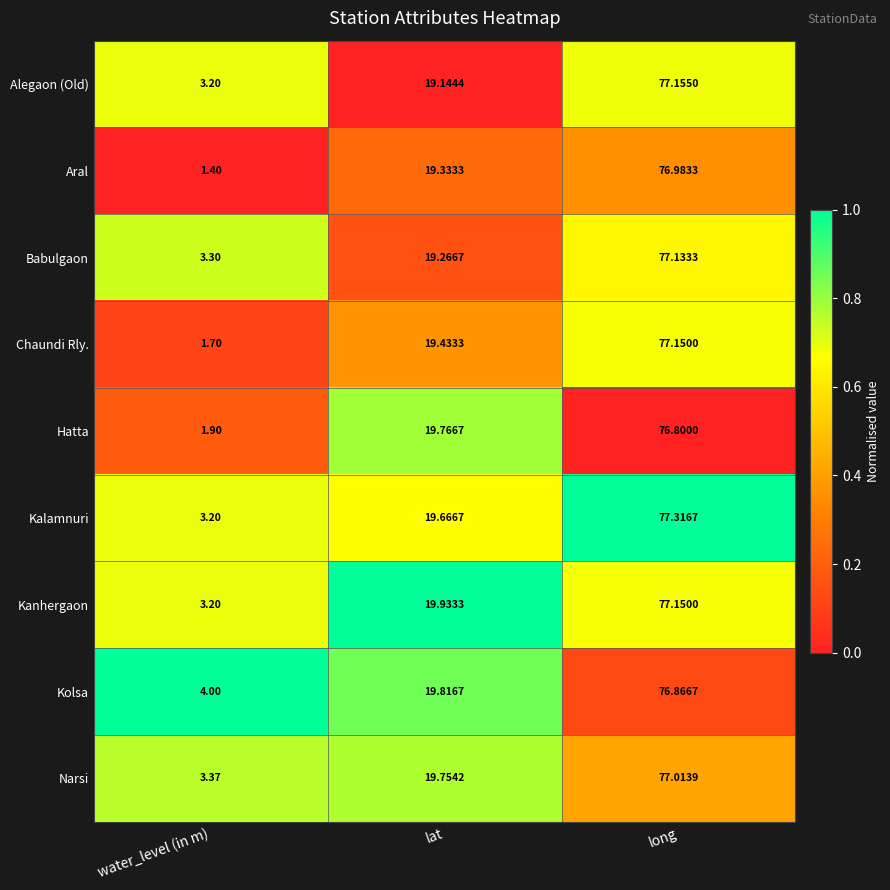

At lat, list the series in order from largest to smallest.

Kanhergaon, Kolsa, Hatta, Narsi, Kalamnuri, Chaundi Rly., Aral, Babulgaon, Alegaon (Old)